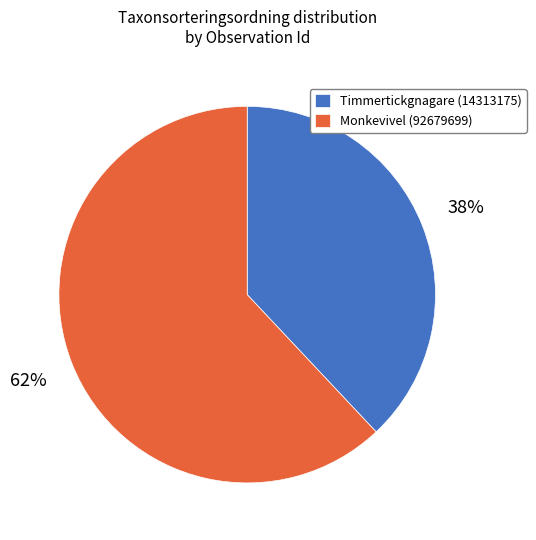

Which category has the smallest portion of the pie?

Timmertickgnagare (14313175)